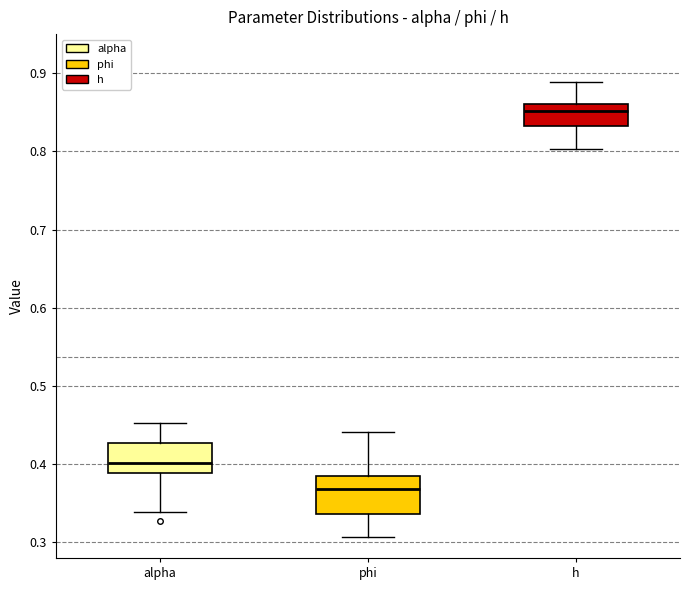

Where is the lower edge of the box for alpha on the y-axis? The values are not printed on the chart, so give them approximately, as read against the axis.

0.39